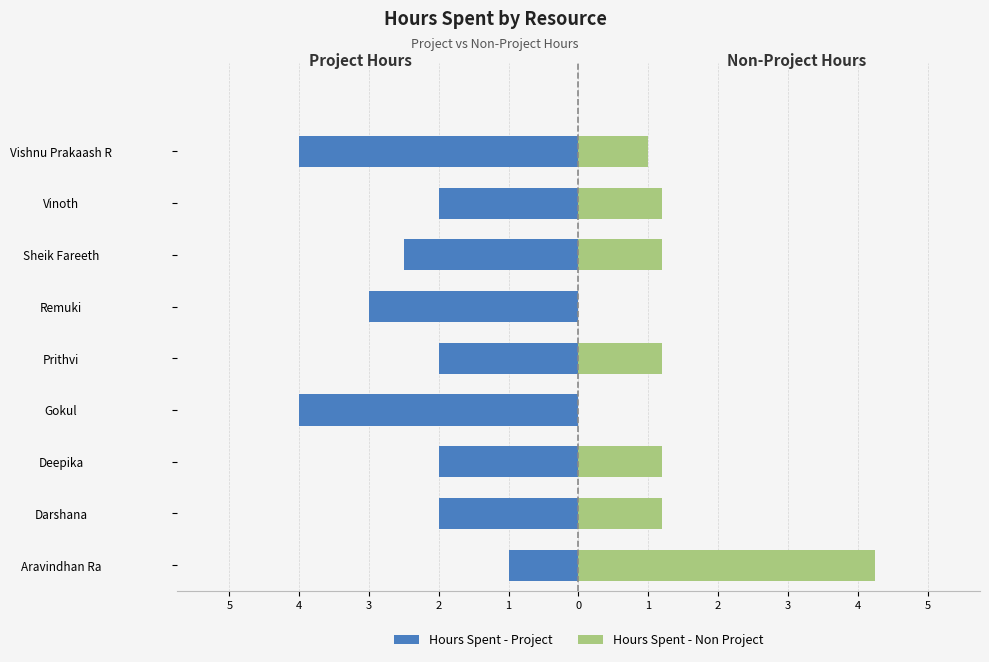

True or false: Hours Spent - Non Project has a value of 1.2 at Vinoth.

True